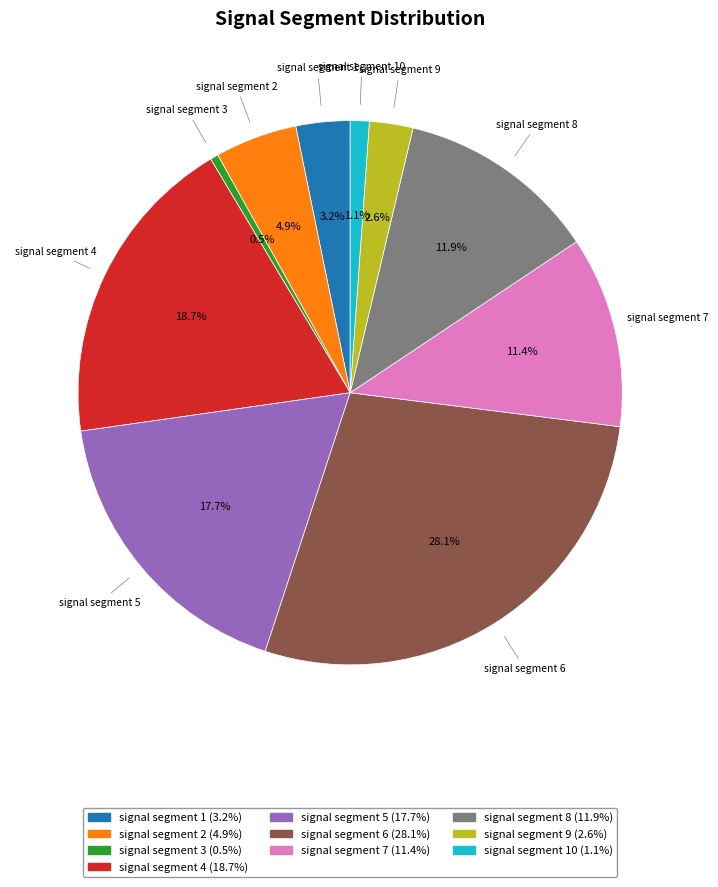

Is there a majority slice in this chart?

No